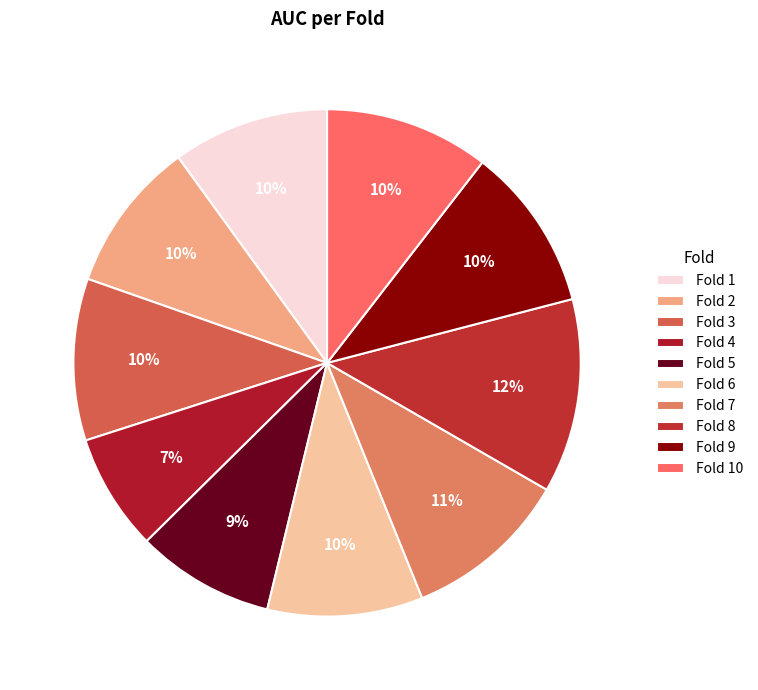

The Fold 3 slice represents 21% of the pie. True or false?

False